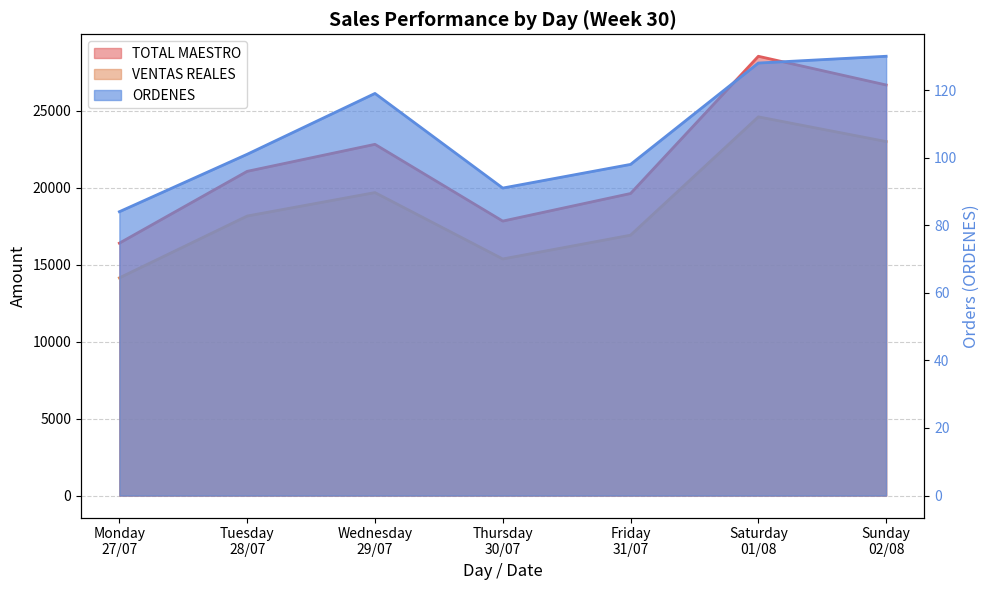

Rank the categories by VENTAS REALES value from lowest to highest.

Monday
27/07, Thursday
30/07, Friday
31/07, Tuesday
28/07, Wednesday
29/07, Sunday
02/08, Saturday
01/08